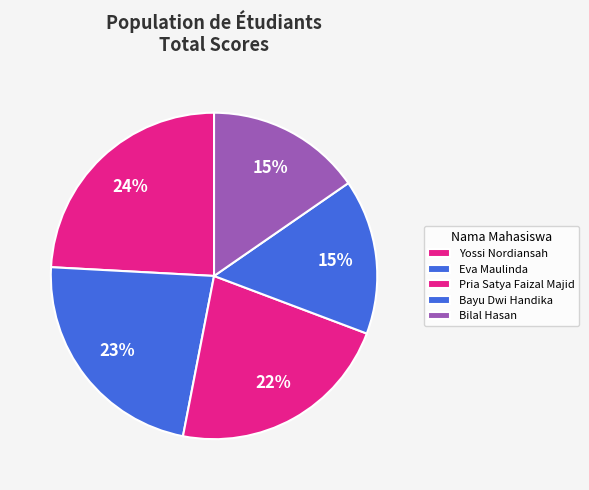

Count the number of slices in the pie.

5